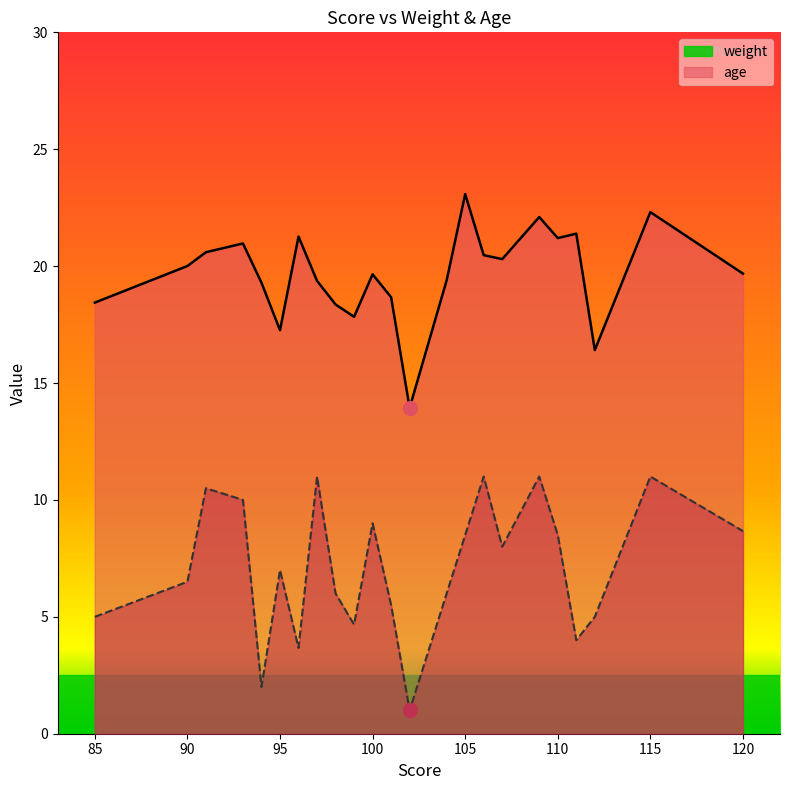

True or false: weight and age cross at least once.

False